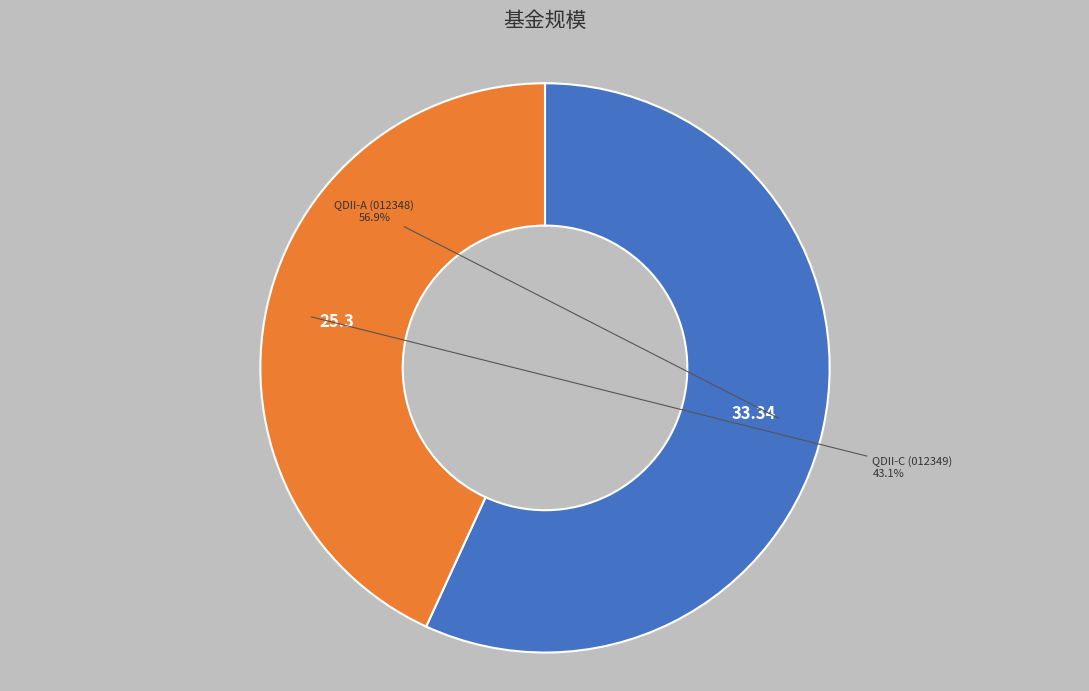

To the nearest percent, what is the average slice percentage?

50%